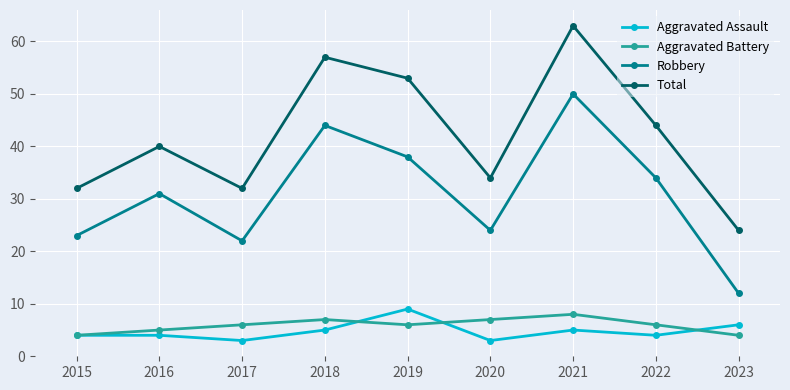

The value of Robbery at 2020 is 11. True or false?

False